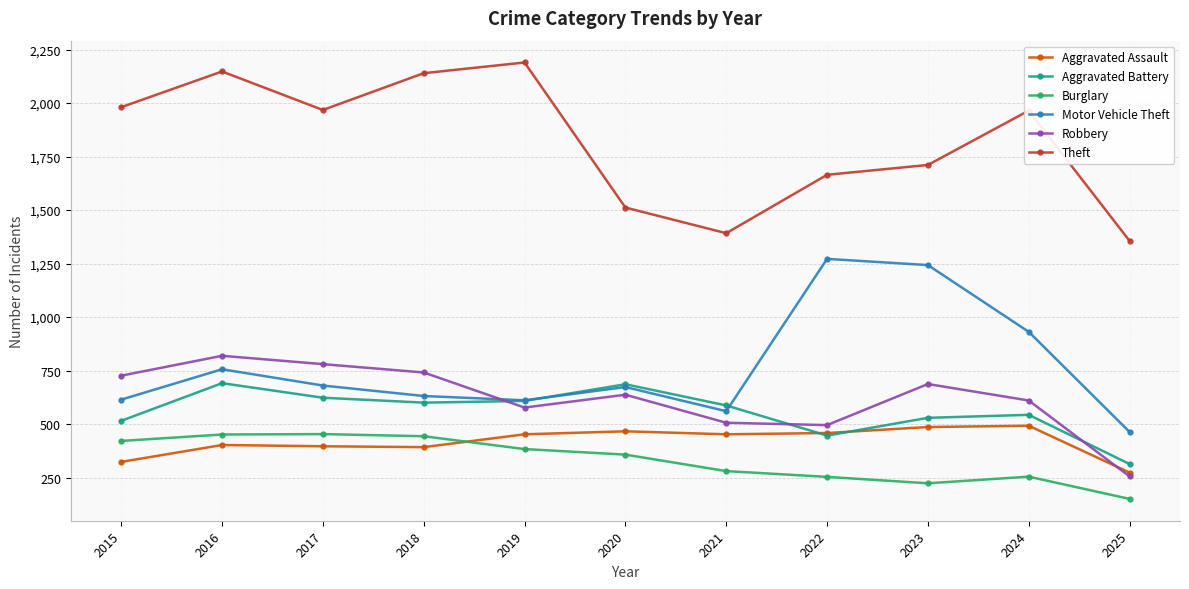

In Motor Vehicle Theft, how many points are higher than both neighbors (excluding endpoints)?

3